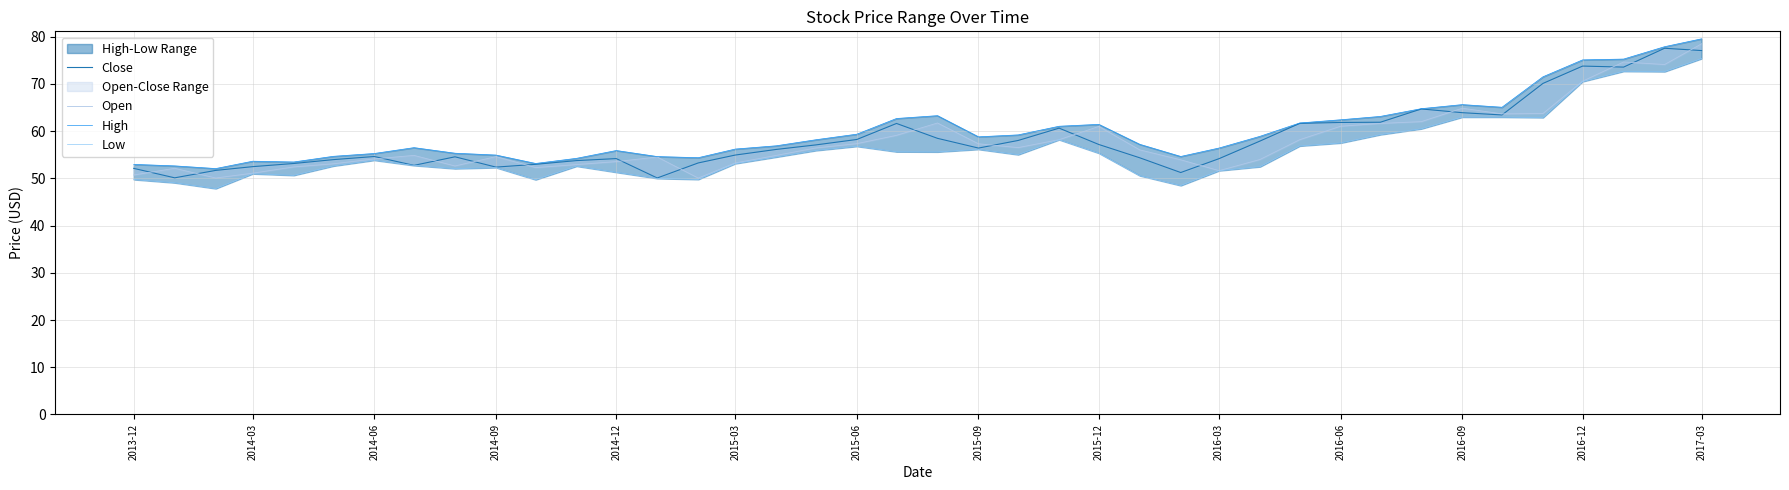

True or false: Close has a value of 22.3 at 19.

False